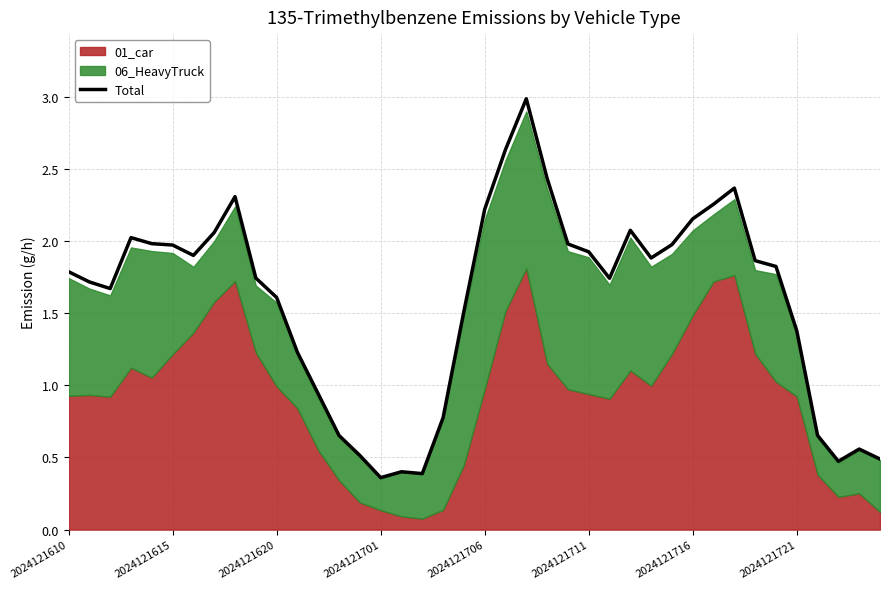

Where is the data nearest to the value 1?

12